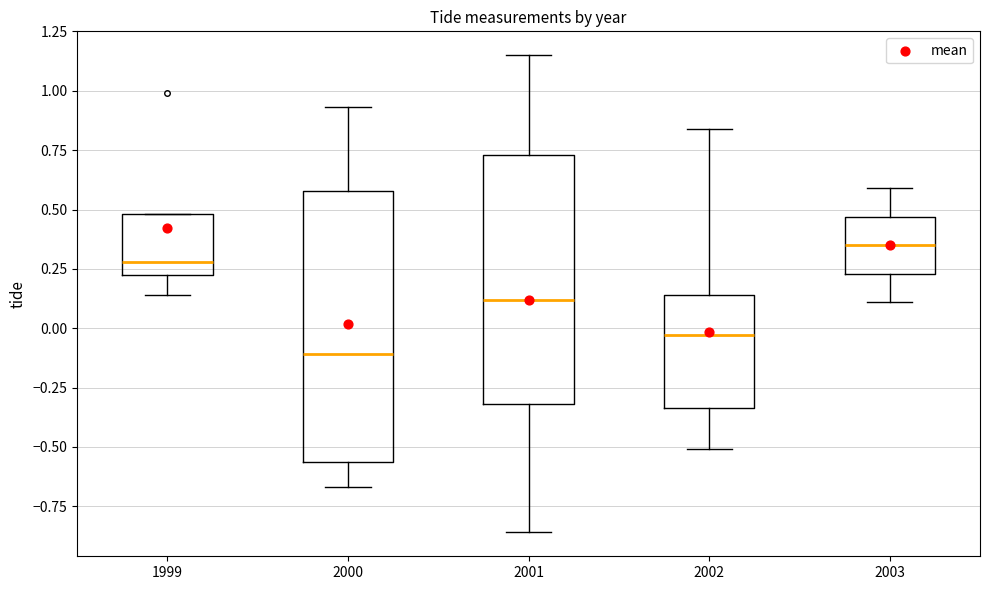

Where is the lower edge of the box at x = 2001 on the y-axis? The values are not printed on the chart, so give them approximately, as read against the axis.

-0.30